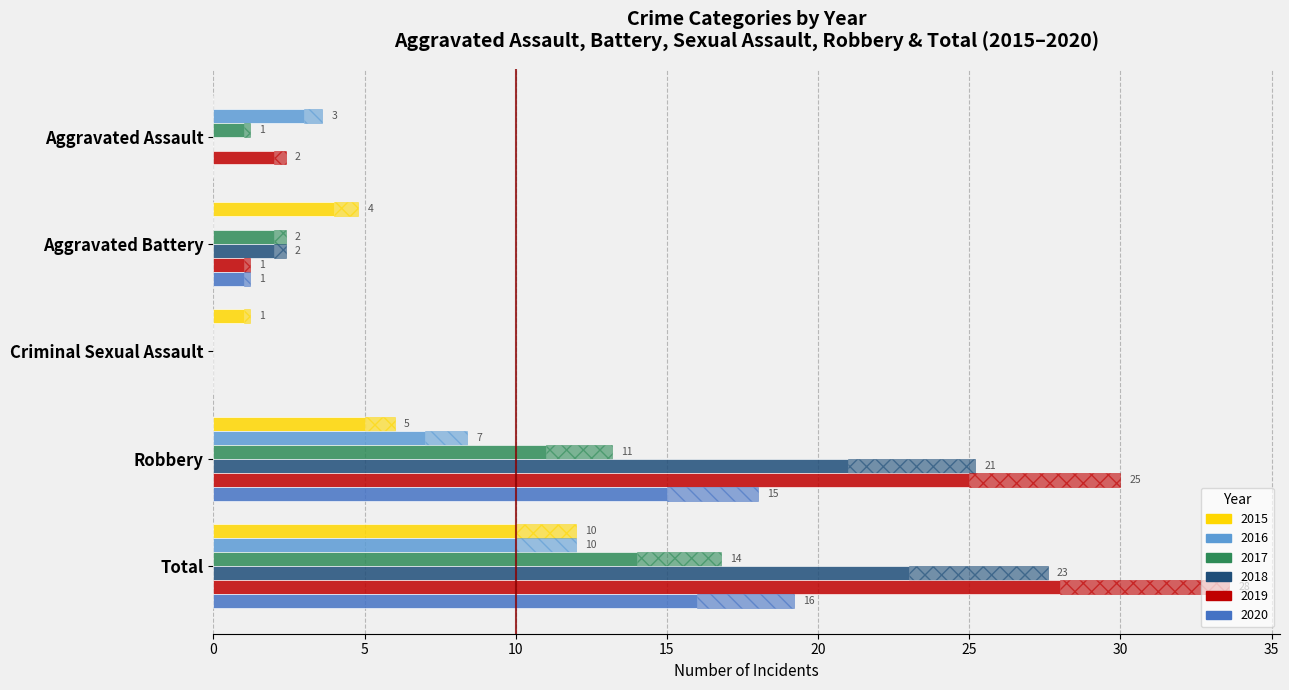

How many data points does each series have?

5